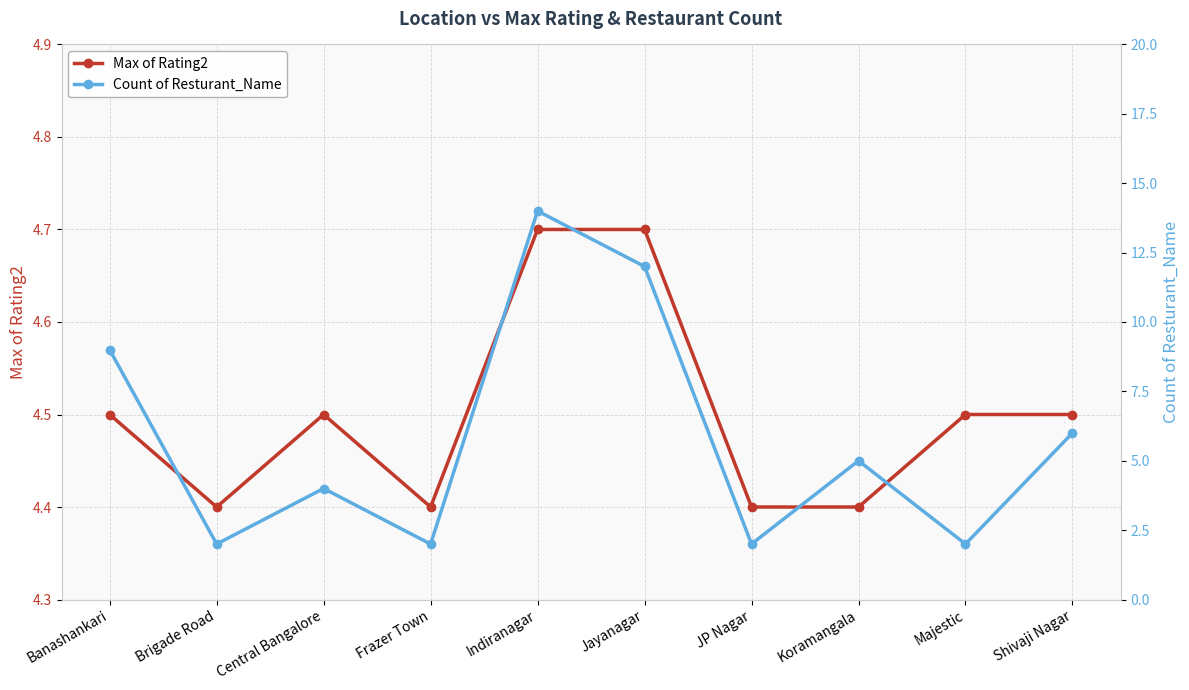

What is the lowest value of the Count of Resturant_Name series?

2.0